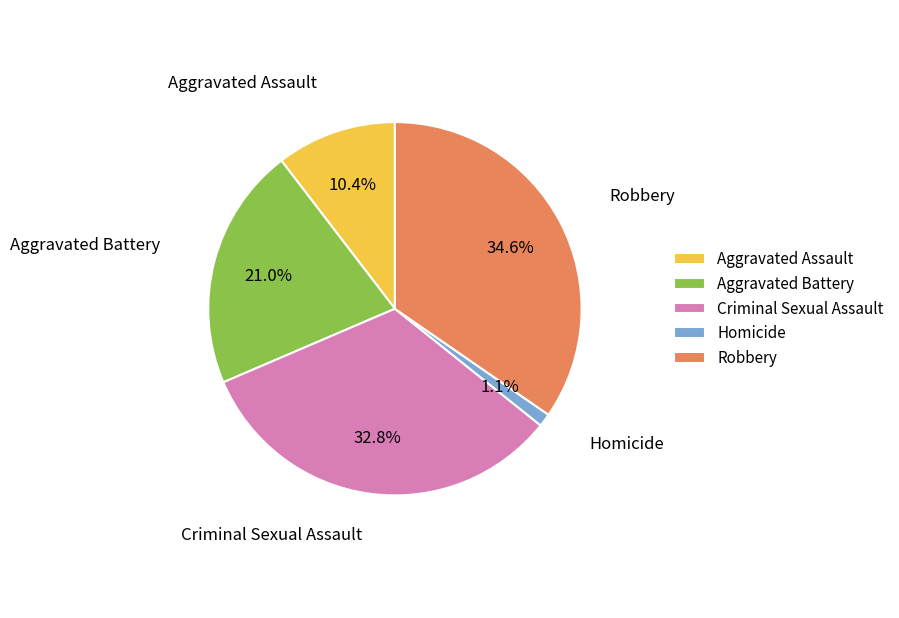

To the nearest percent, what percentage of the pie is Homicide?

1%